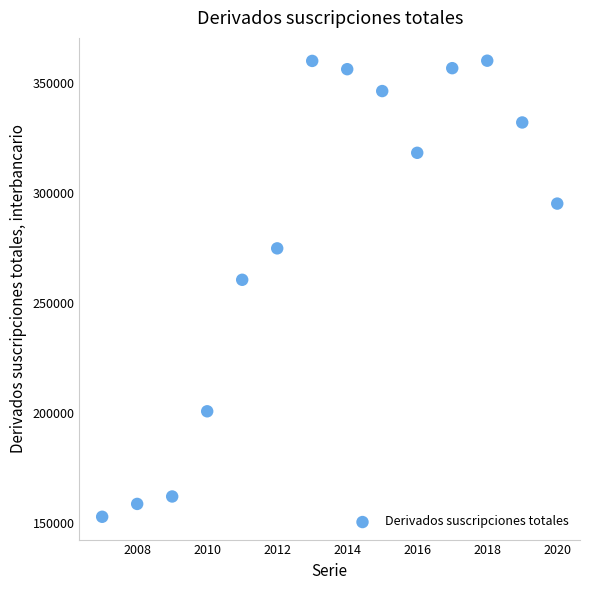

What Y value in the scatter plot is closest to 256272?

260340